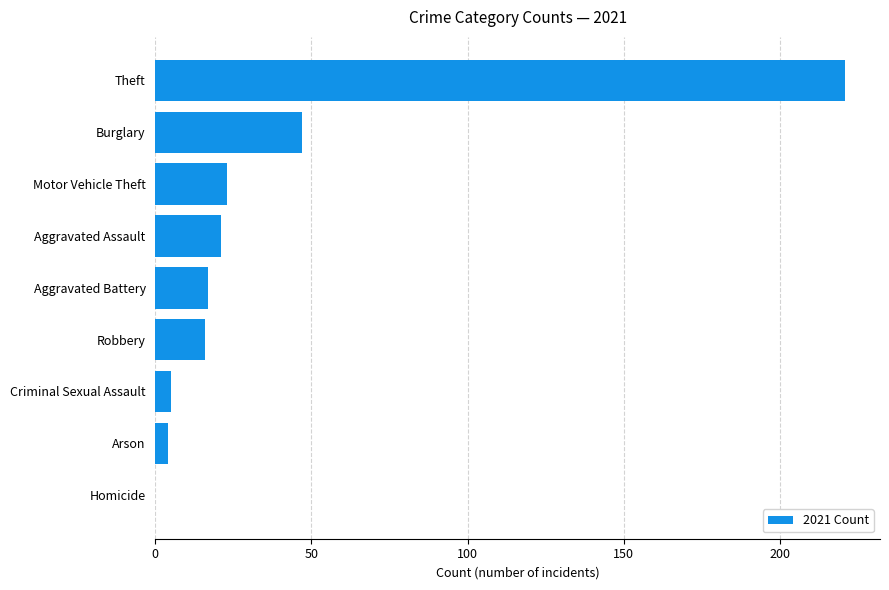

What is the sum of all values?

354